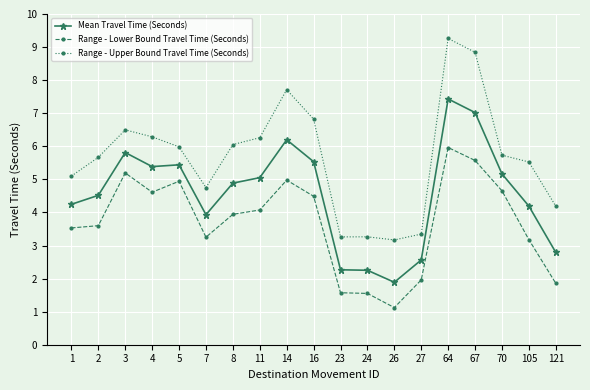

The value of Range - Upper Bound Travel Time (Seconds) at 70 is 1.7. True or false?

False